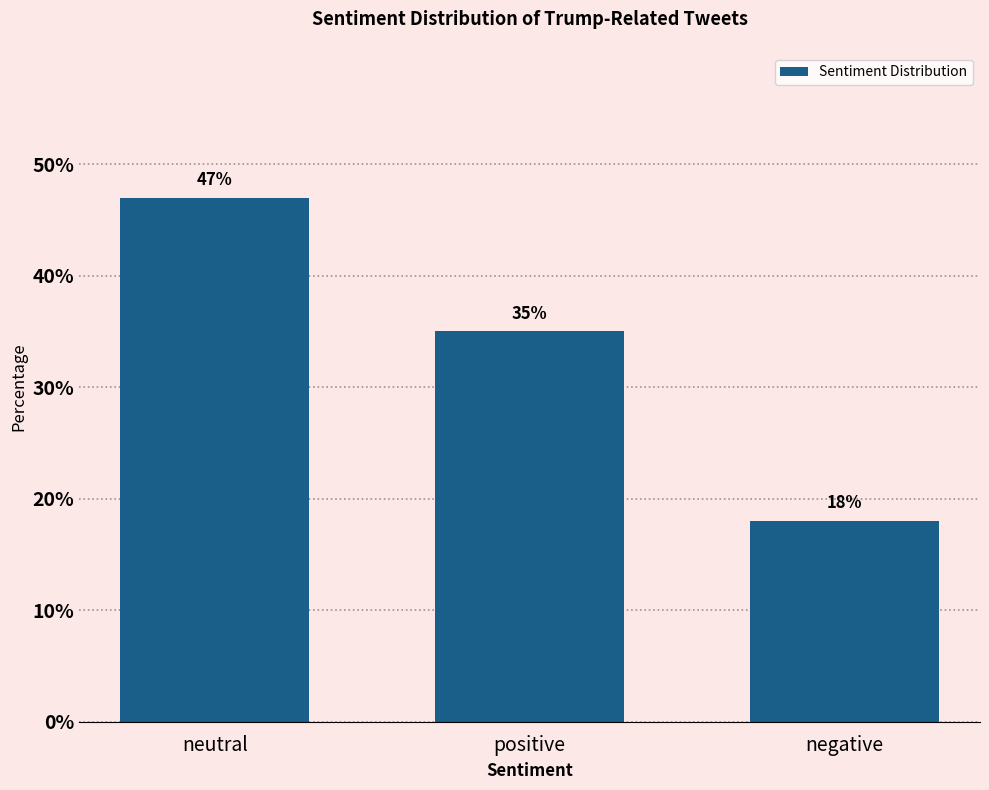

Reading left to right, extract all data points from this chart.

neutral=47	positive=35	negative=18